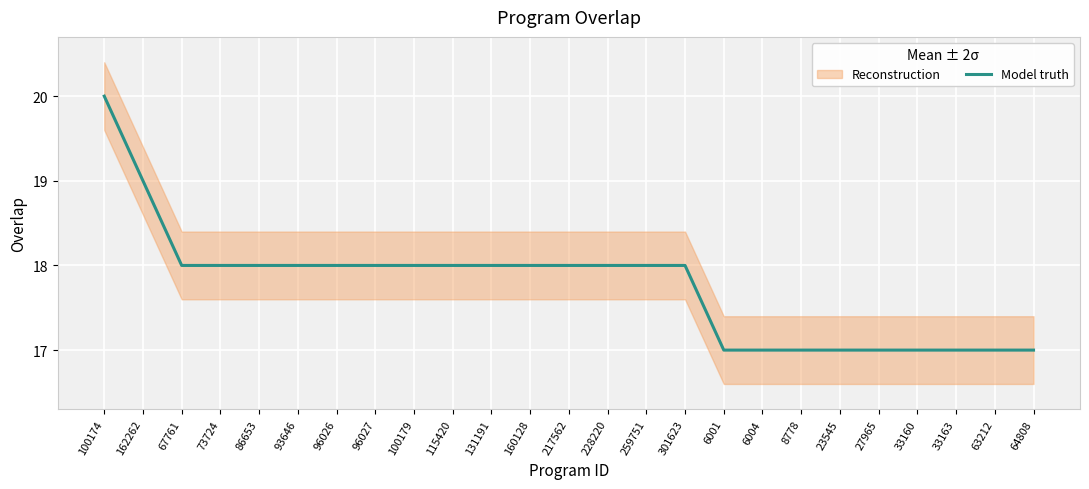

Where is the data nearest to the value 18?

67761